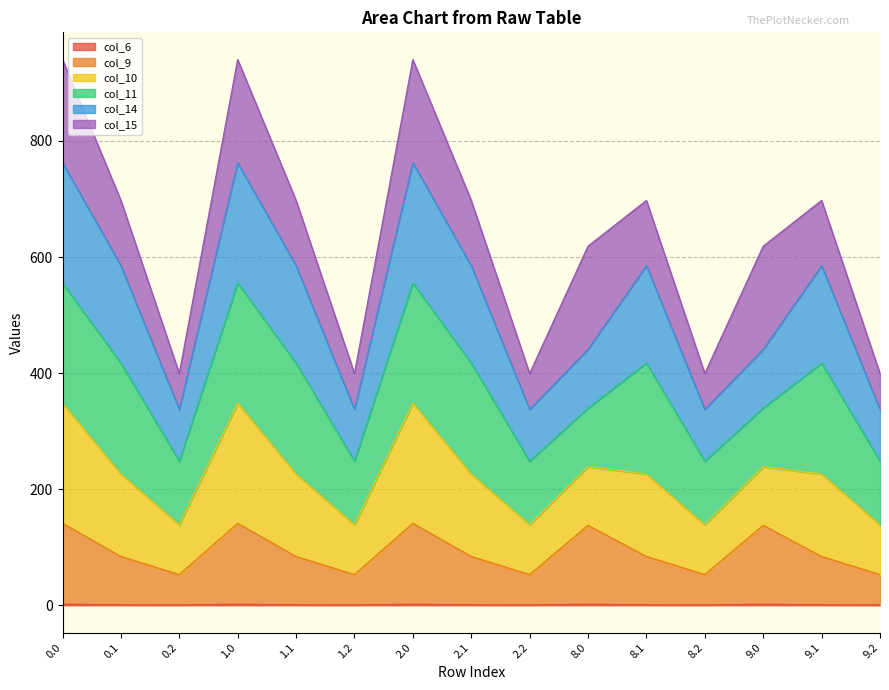

Does the chart have visible grid lines?

Yes